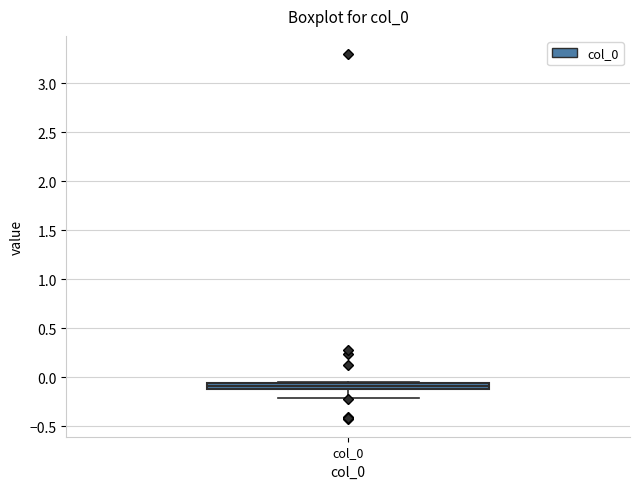

Where does the lower whisker of the box for col_0 end on the y-axis? The values are not printed on the chart, so give them approximately, as read against the axis.

-0.20